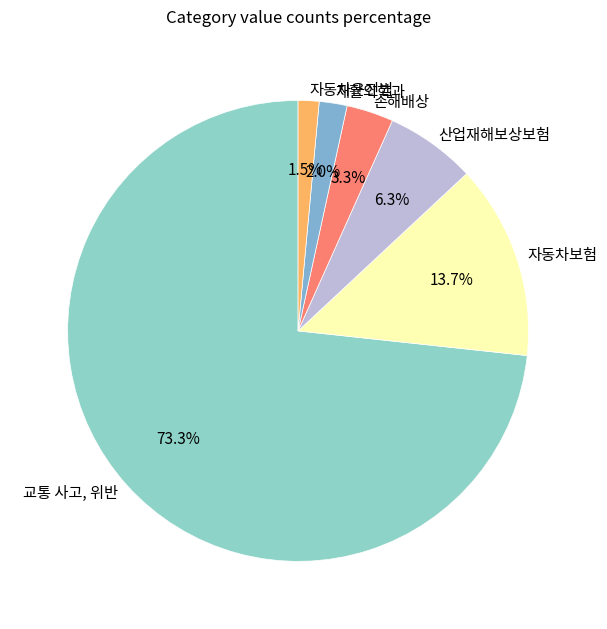

How many slices are in this pie chart?

6